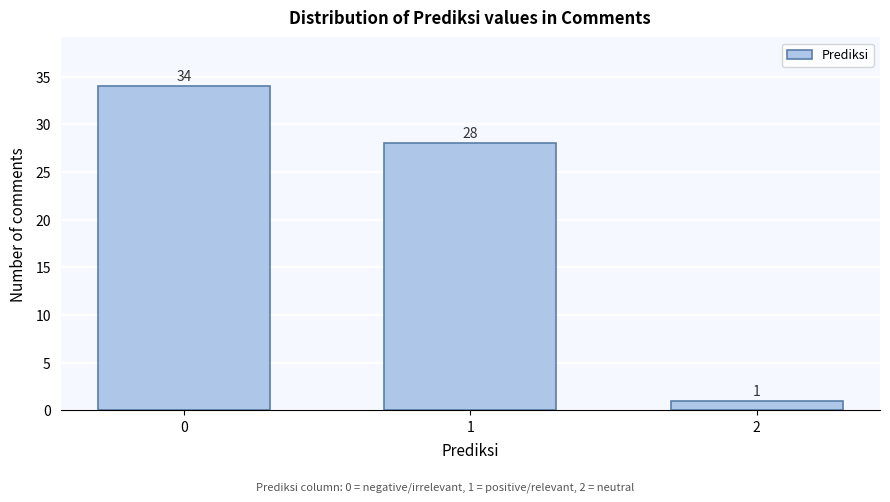

Reading right to left, what are all the values shown in this chart?

2=1	1=28	0=34